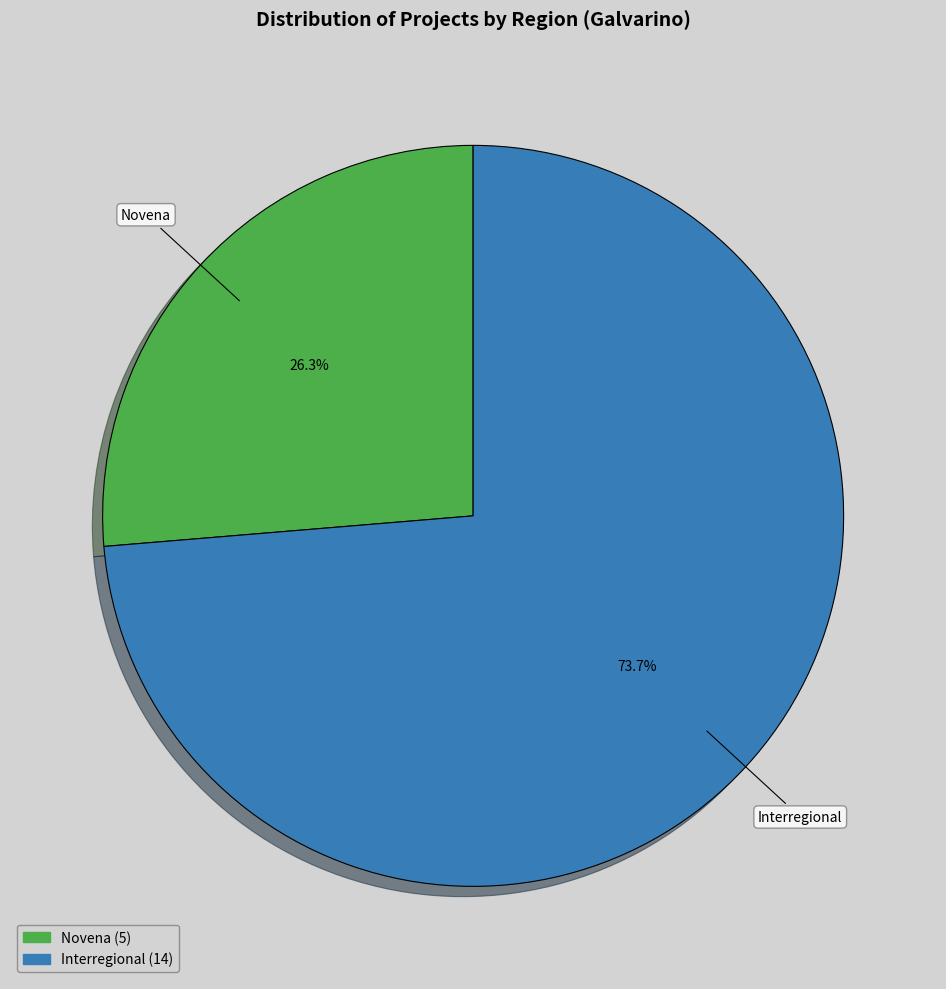

To the nearest percent, what is the average slice percentage?

50%